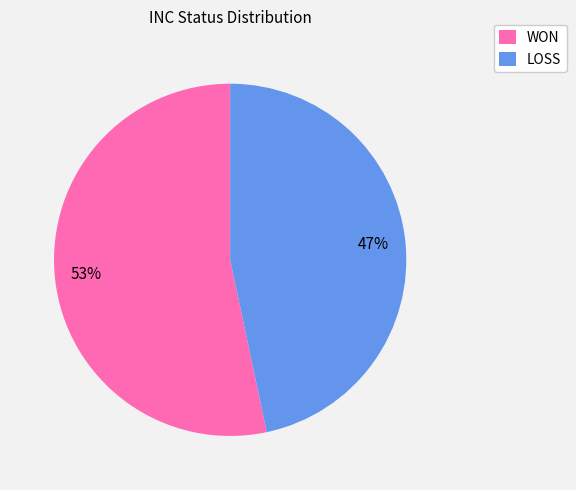

Rank the categories by value from highest to lowest.

WON, LOSS